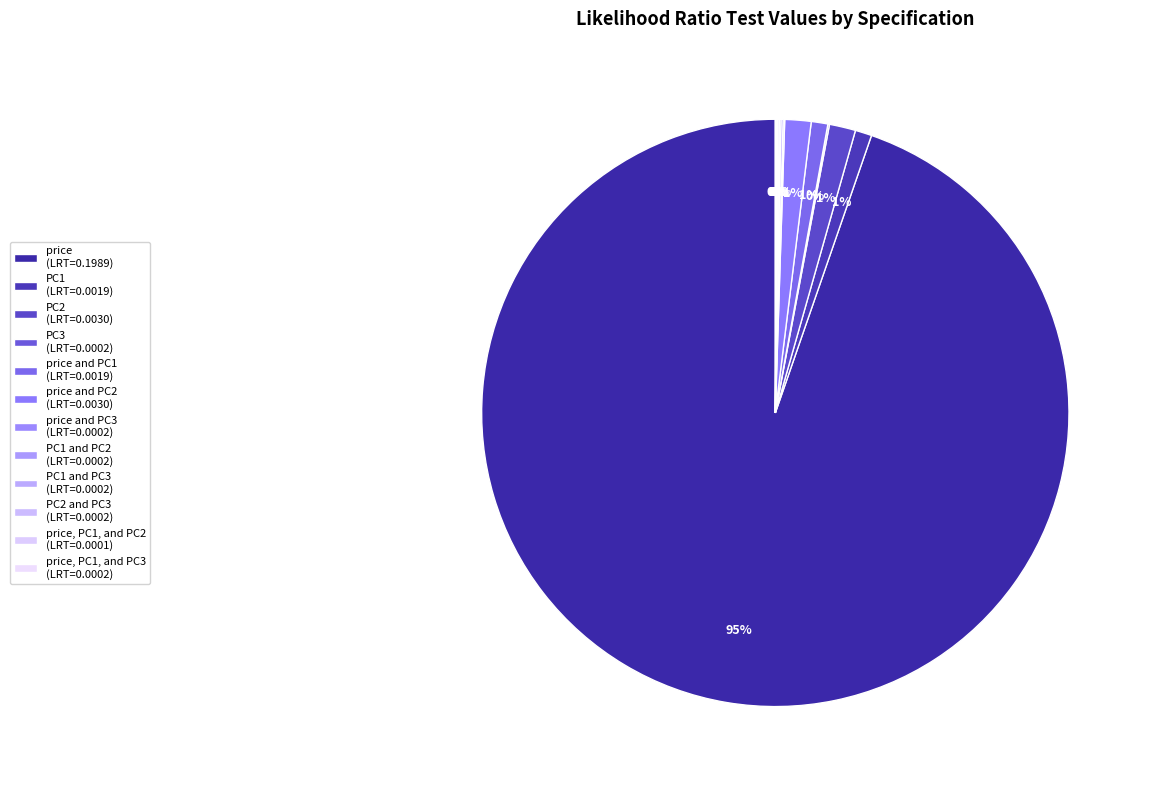

Rank the categories by value from highest to lowest.

price, PC2, price and PC2, PC1, price and PC1, PC1 and PC2, PC3, price and PC3, PC1 and PC3, PC2 and PC3, price, PC1, and PC3, price, PC1, and PC2